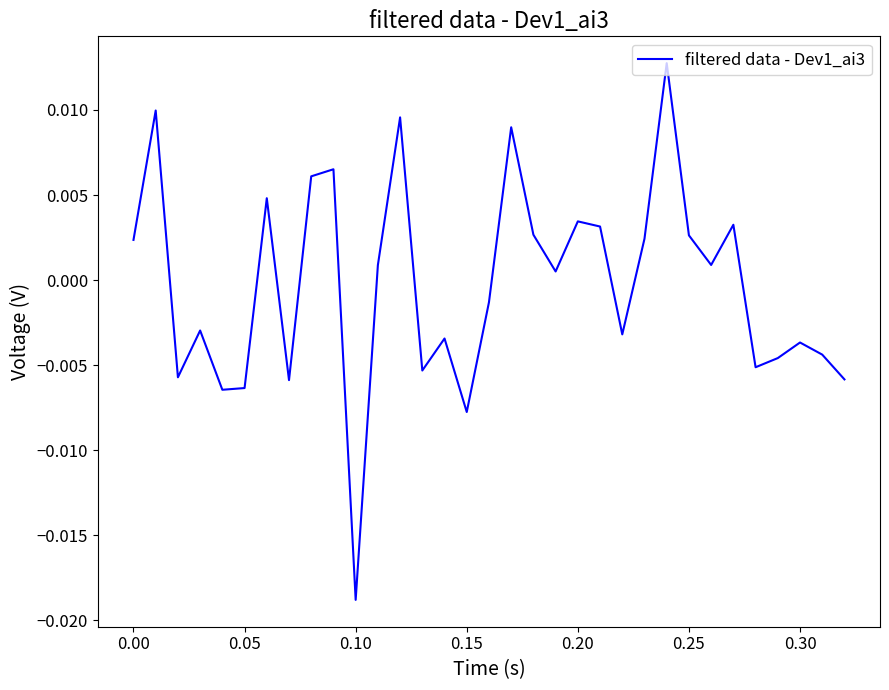

How many lines are shown in the chart?

1